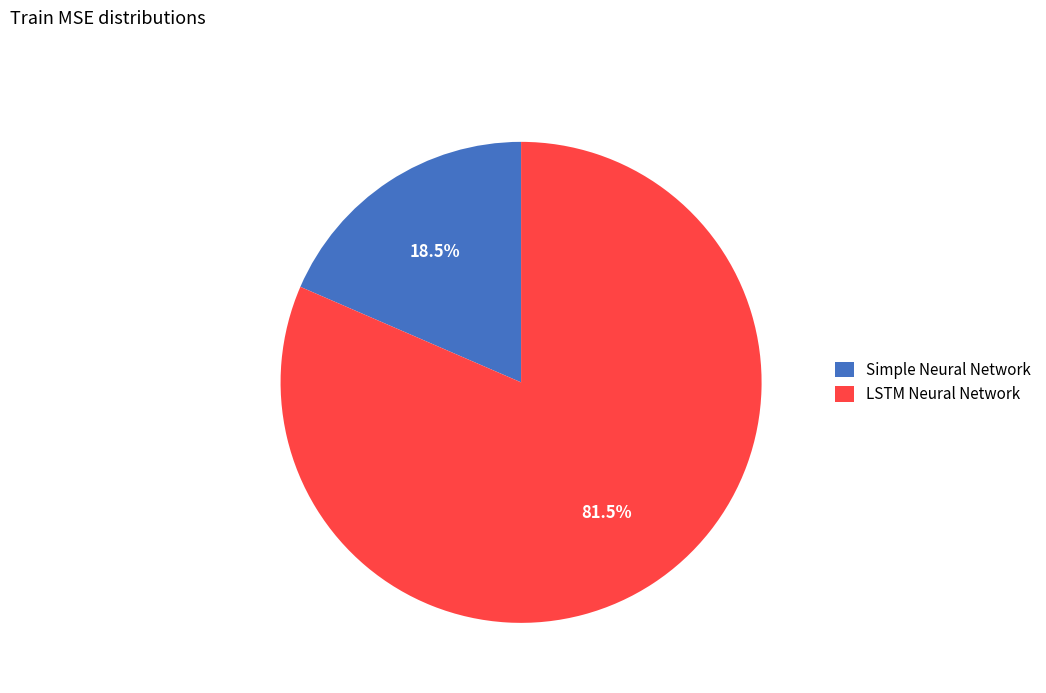

Is Simple Neural Network the majority of the pie?

No